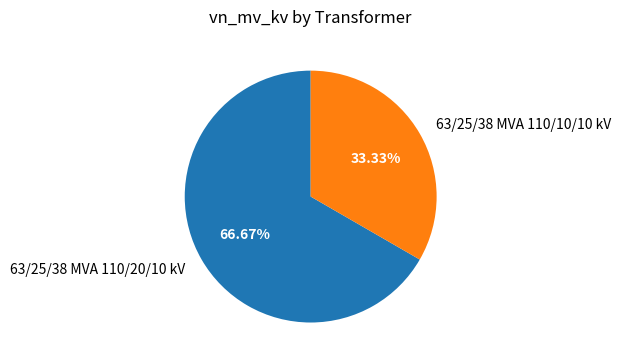

To the nearest percent, what is the average slice percentage?

50%